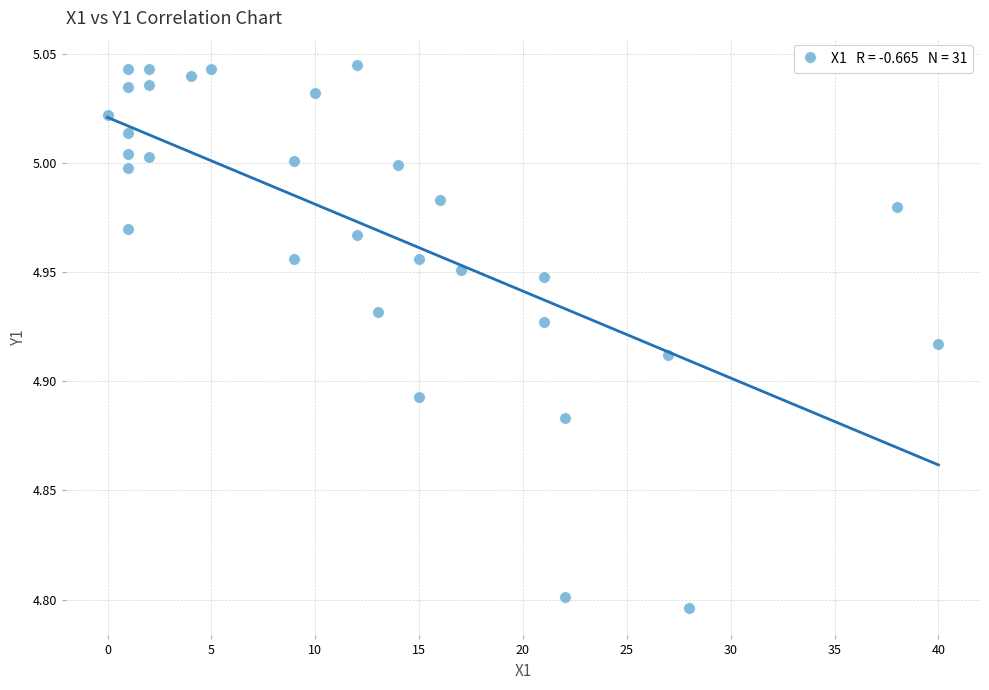

What is the range of X values (max minus min)?

40.0